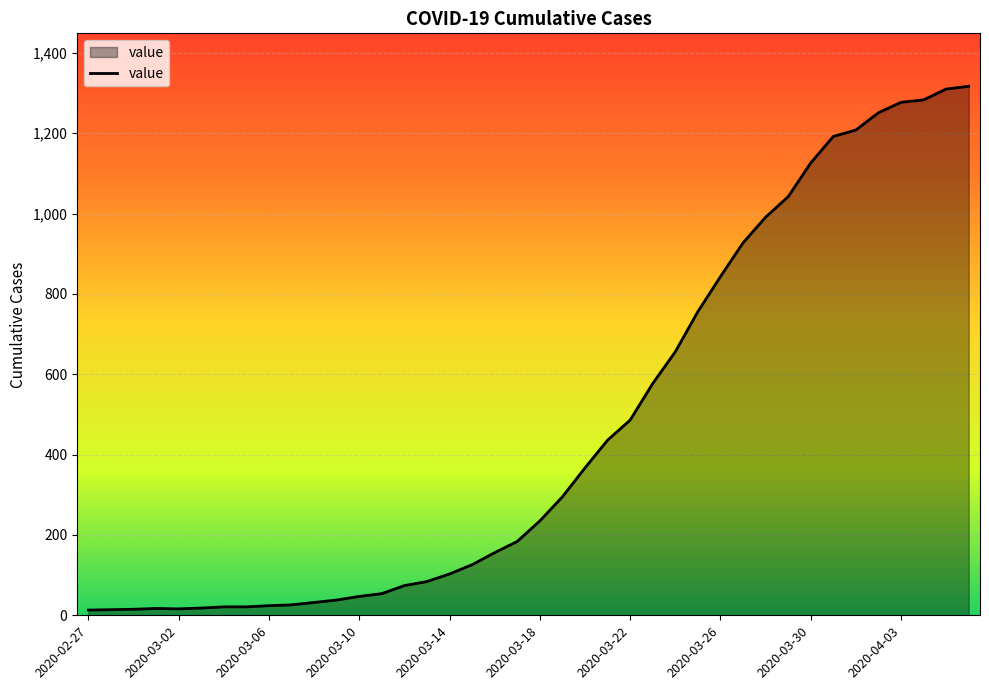

What is the sum of all values?

18658